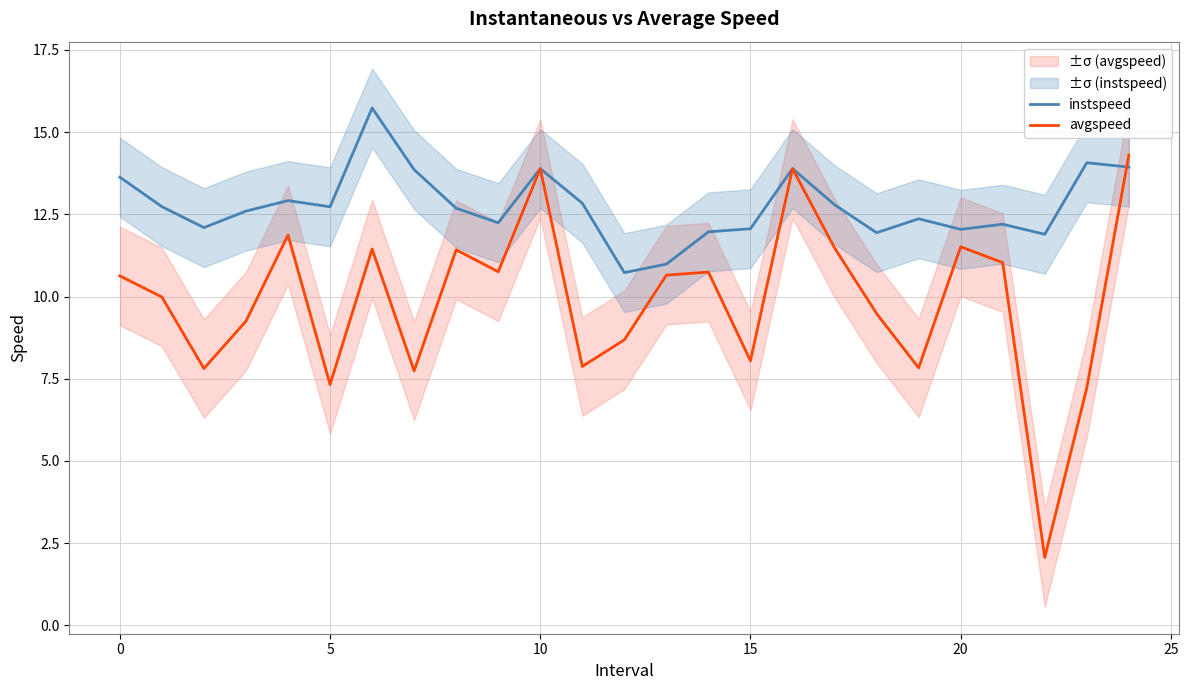

The value of instspeed at 20 is 6.9. True or false?

False